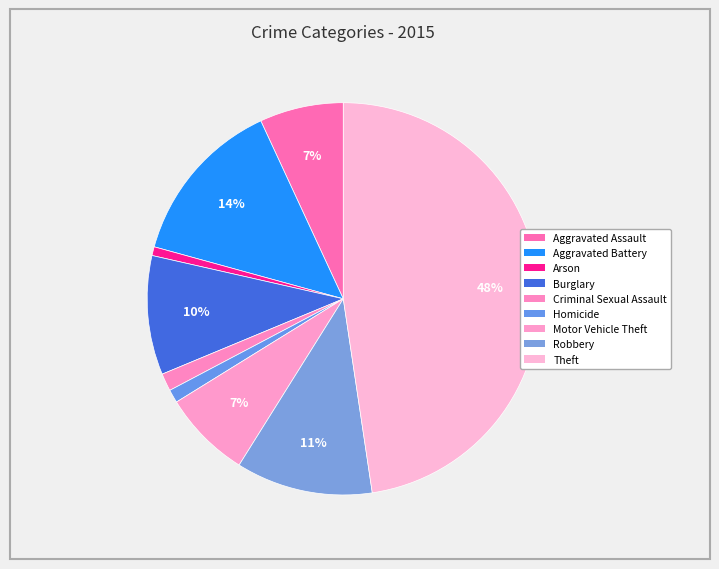

What is the ratio of the value at Arson to the value at Aggravated Battery?

0.1